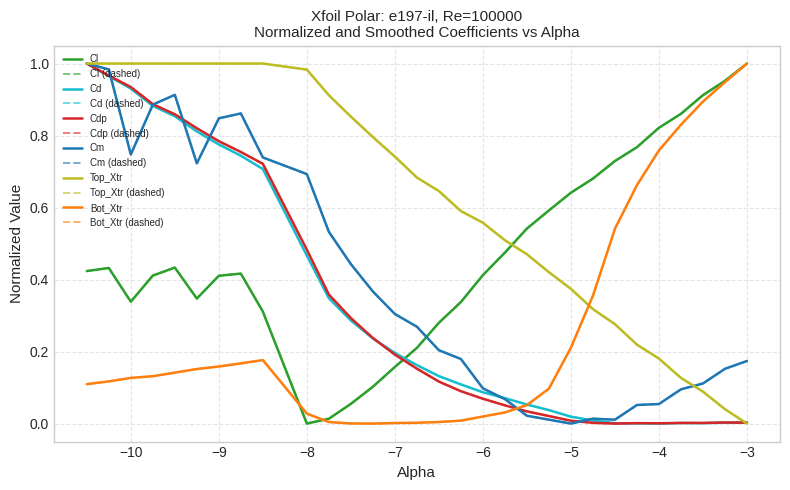

Does the chart display data point markers on the line(s)?

No